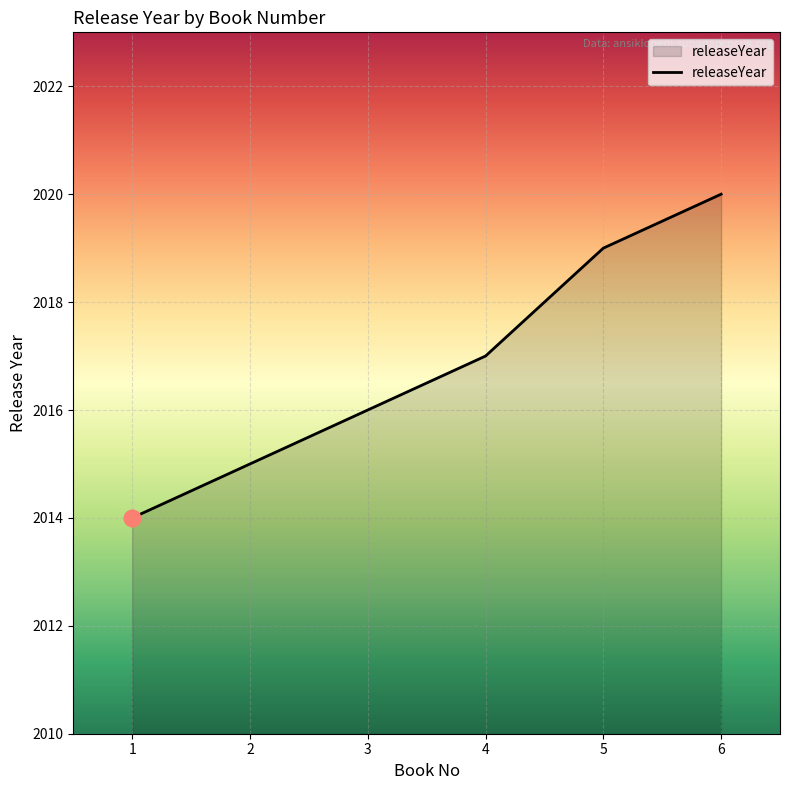

Count the values in the range 2015 to 2019.

4